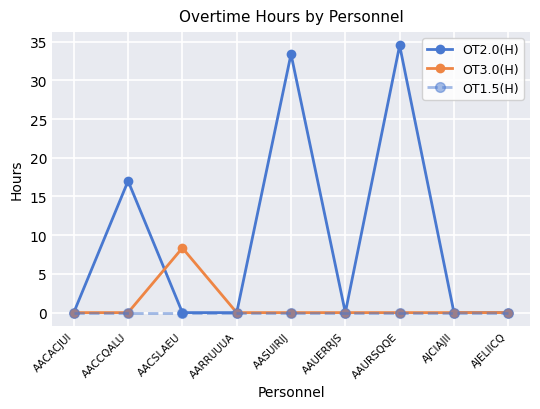

Which series has the largest range (max minus min)?

OT2.0(H)